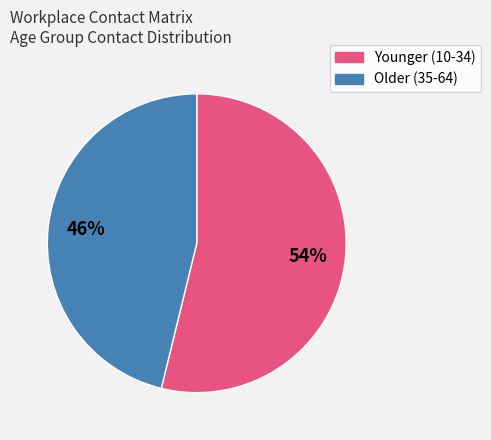

Is there any slice that represents more than half of the pie?

Yes